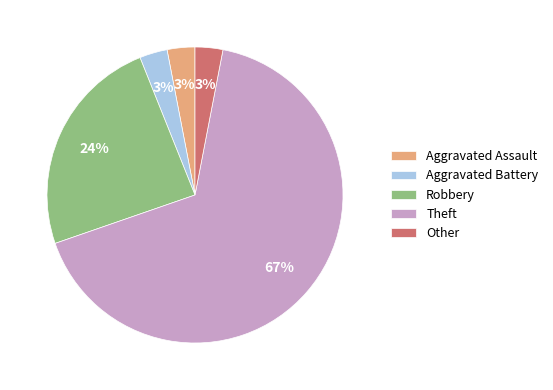

To the nearest percent, what percentage of the pie is Theft?

67%